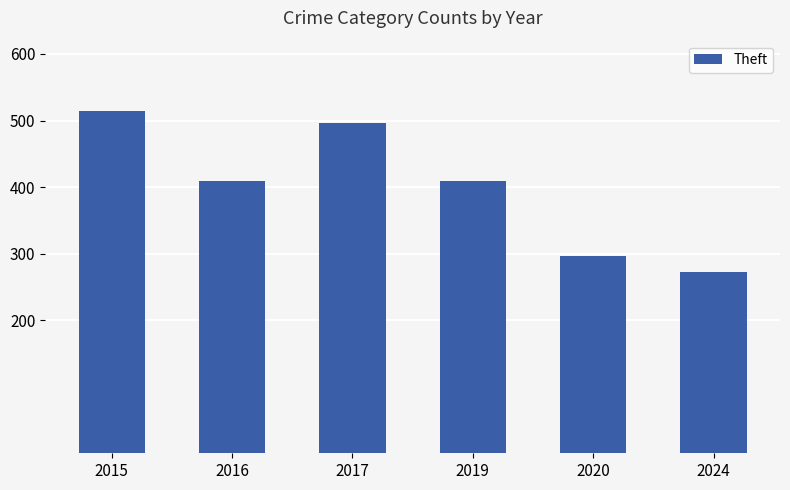

What is the sum of all values?

2398